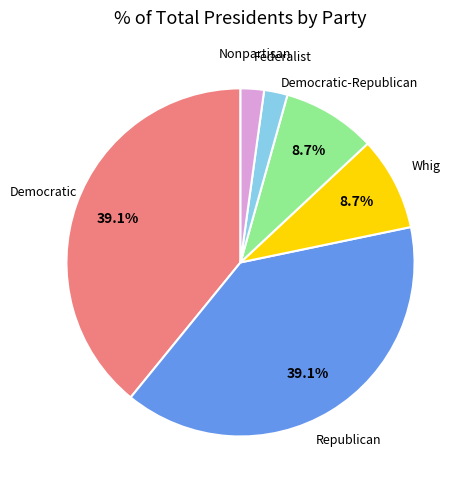

Which has a higher value, Republican or Federalist?

Republican